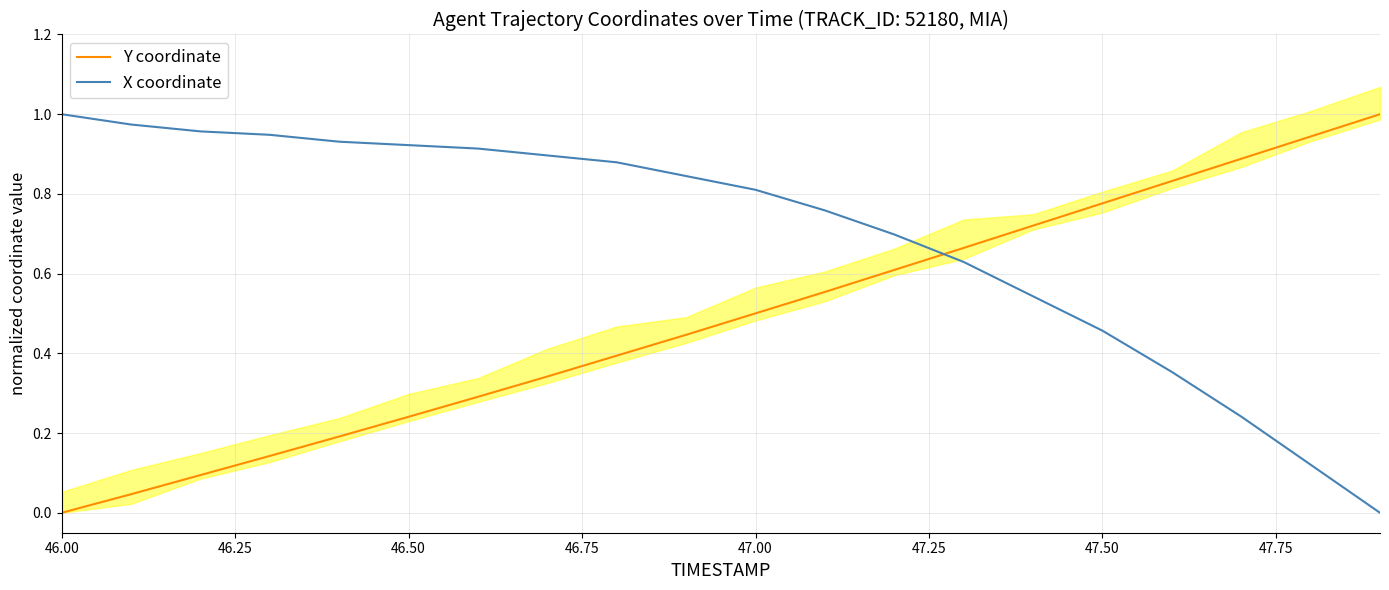

Which series ends up on top after the final intersection of X coordinate and Y coordinate?

Y coordinate